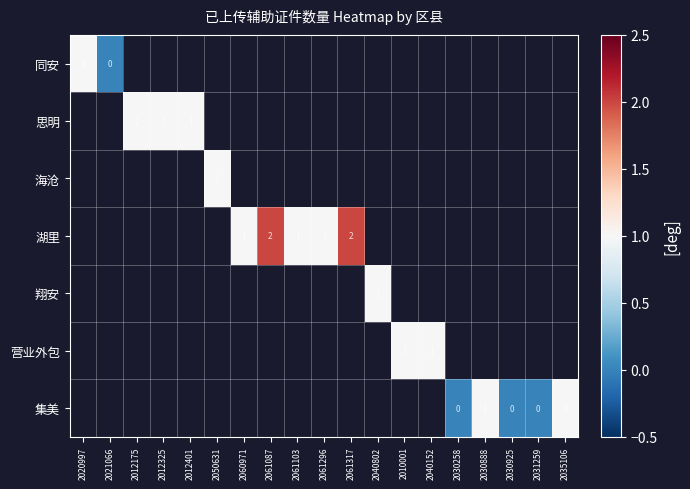

True or false: 营业外包 has a value of 1 at 2040152.

True